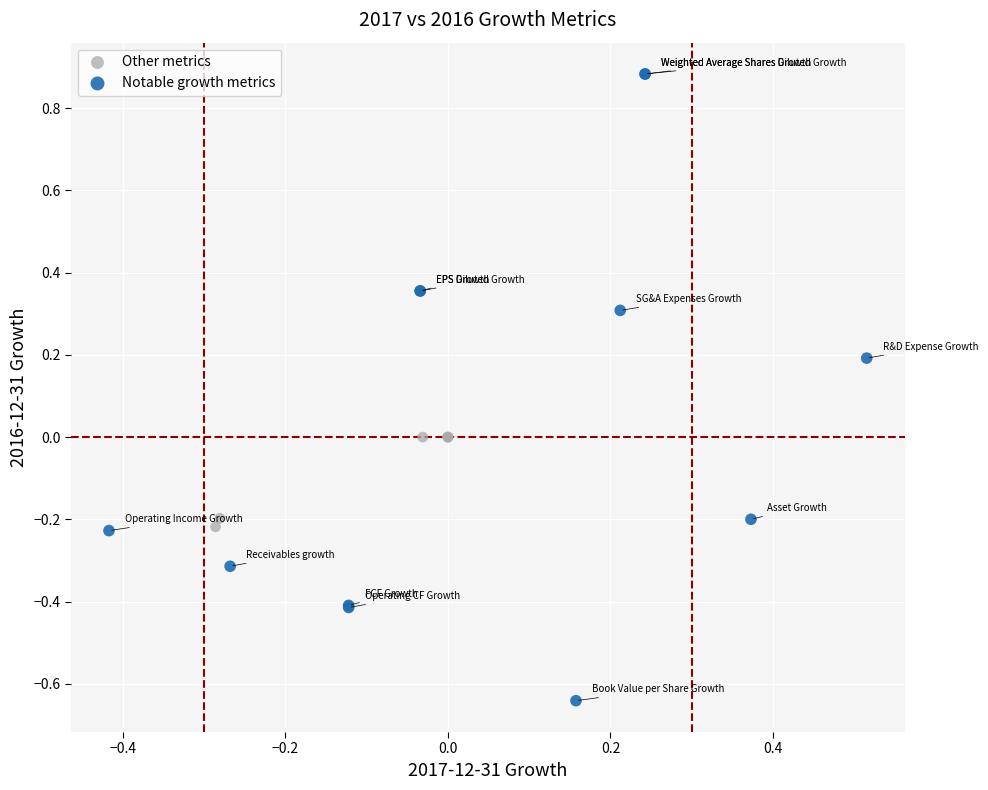

What are all the series names shown in the legend?

Other metrics, Notable growth metrics